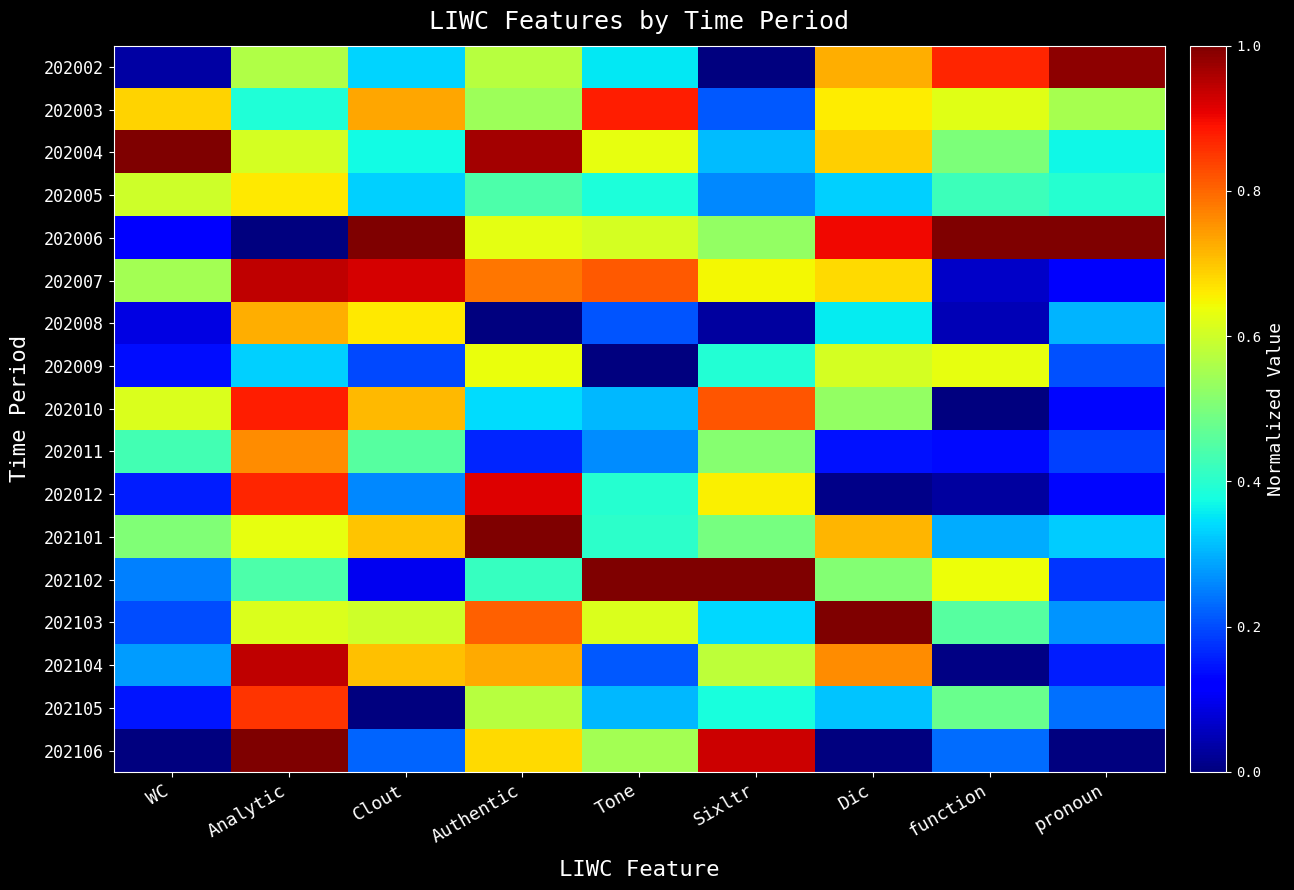

Between Tone and function, which series saw the biggest shift?

202007